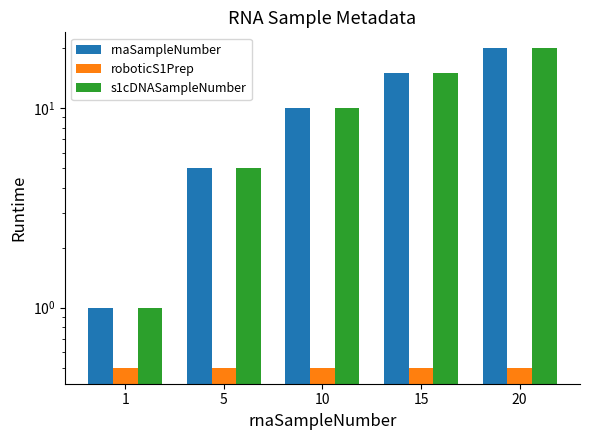

What is the minimum value shown in the chart?

0.5